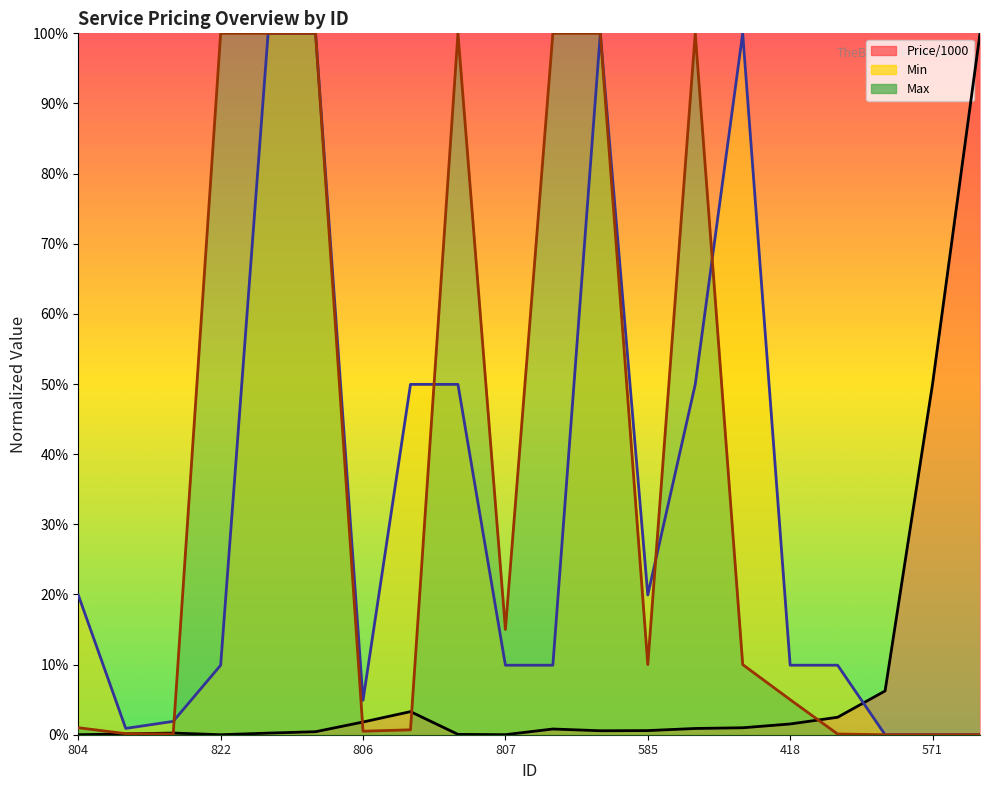

True or false: Min and Price/1000 intersect in this chart.

True